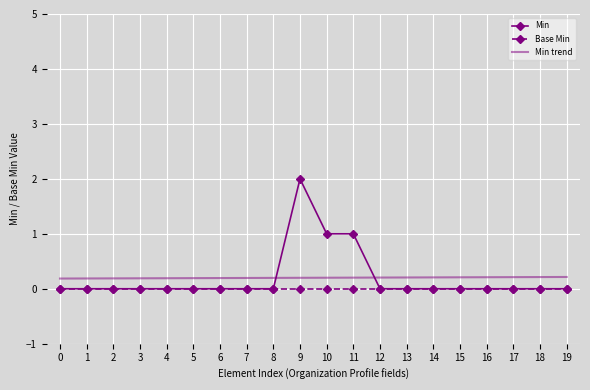

Which series has the widest spread of values?

Min